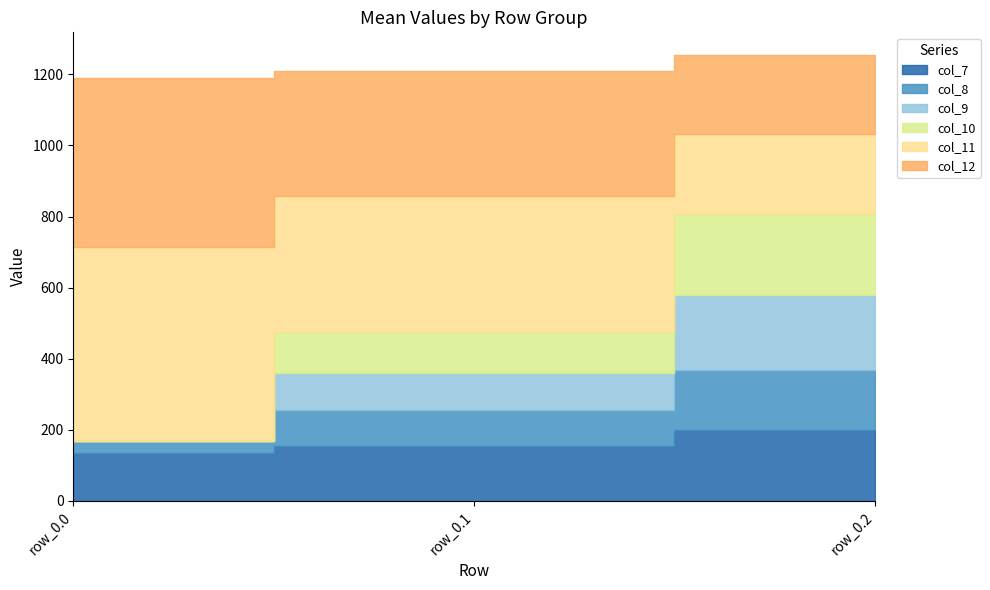

What is the value of the col_7 point at the 2nd from the left?

153.2